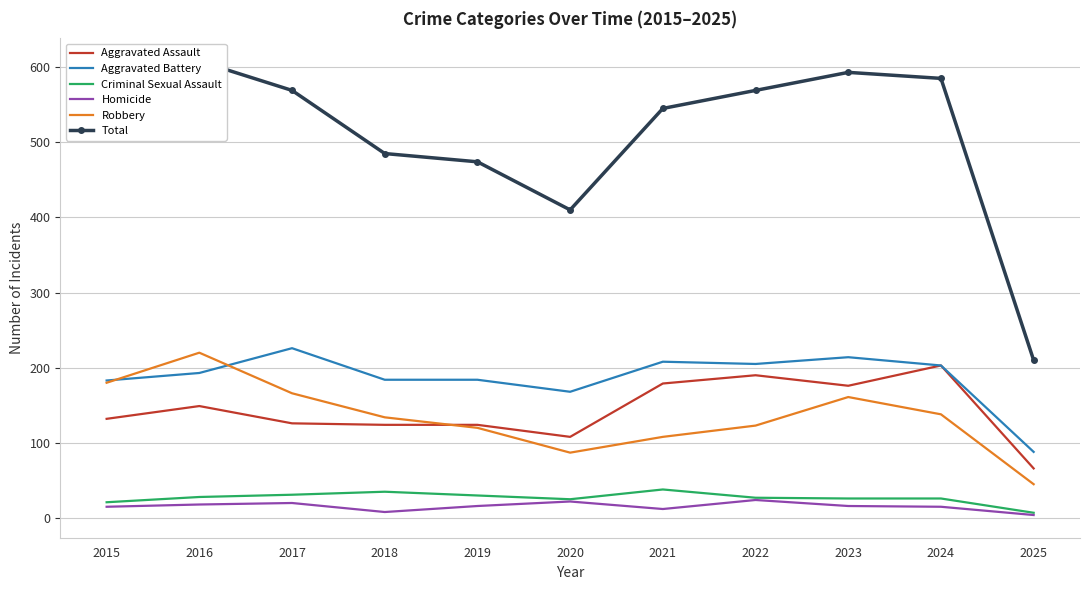

What is the average value of the Aggravated Battery series?

187